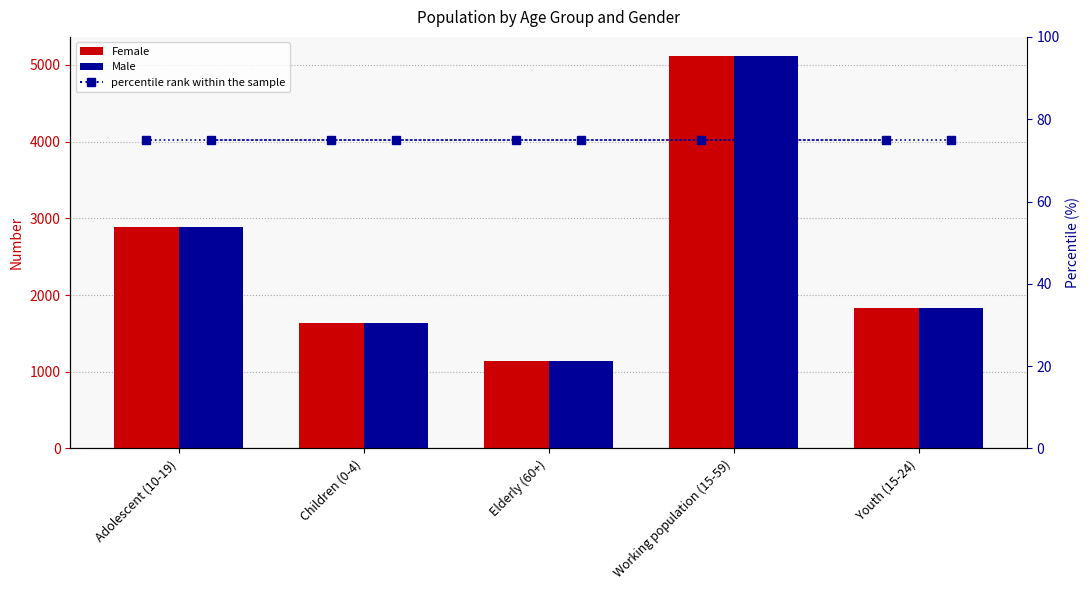

True or false: percentile rank within the sample has a value of 75 at Adolescent (10-19).

True